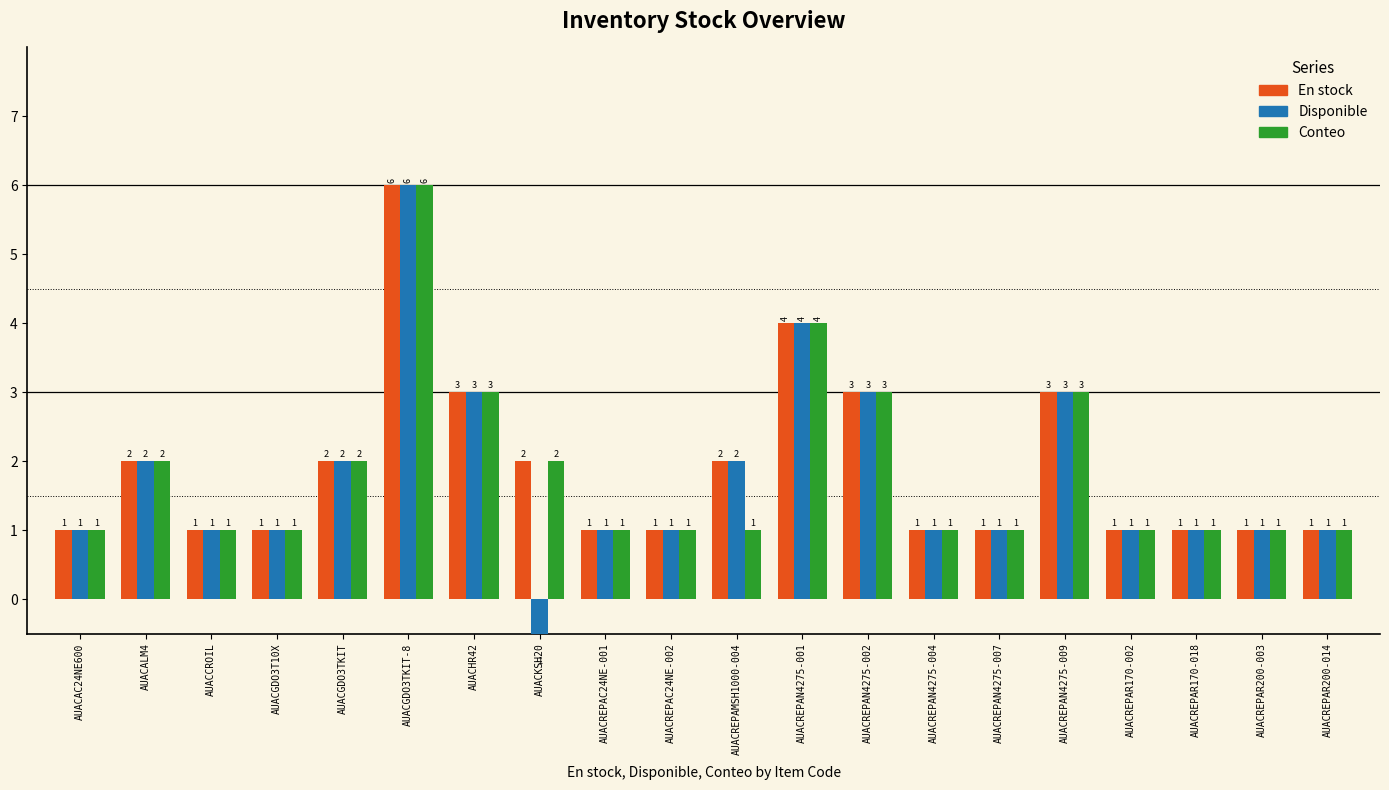

List the series in order of their peak value, lowest first.

En stock, Disponible, Conteo